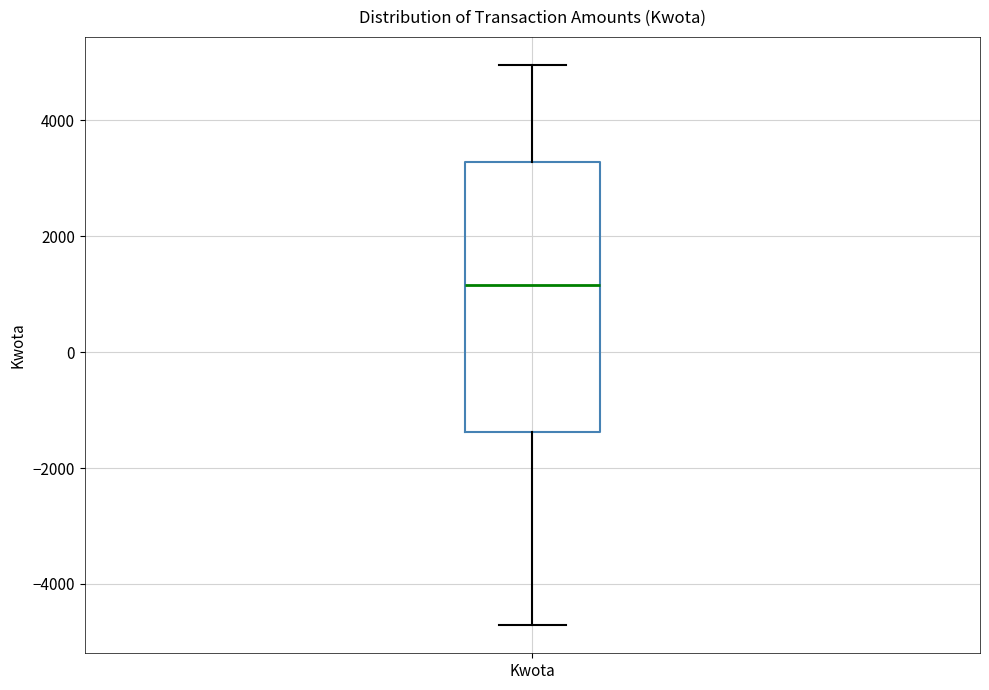

Read this box plot against the y-axis: the position of the median line, the range covered by the box, and the ends of both whiskers. The values are not printed on the chart, so give them approximately, as read against the axis.

median 1200, box -1400 to 3200, whiskers -4800 to 5000